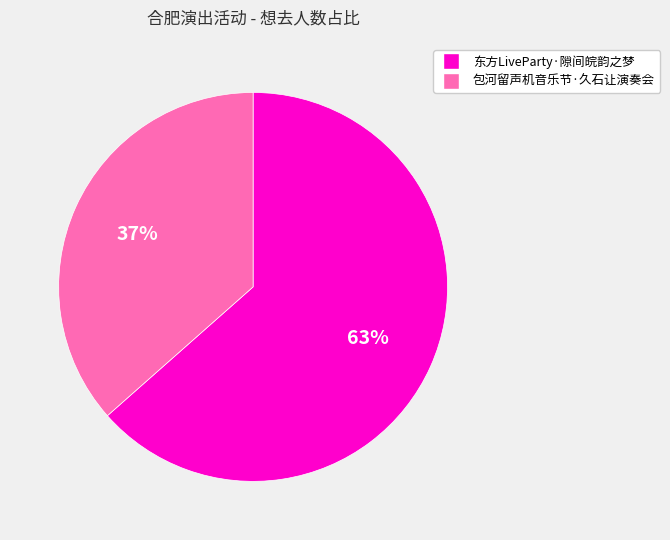

Is there a majority slice in this chart?

Yes